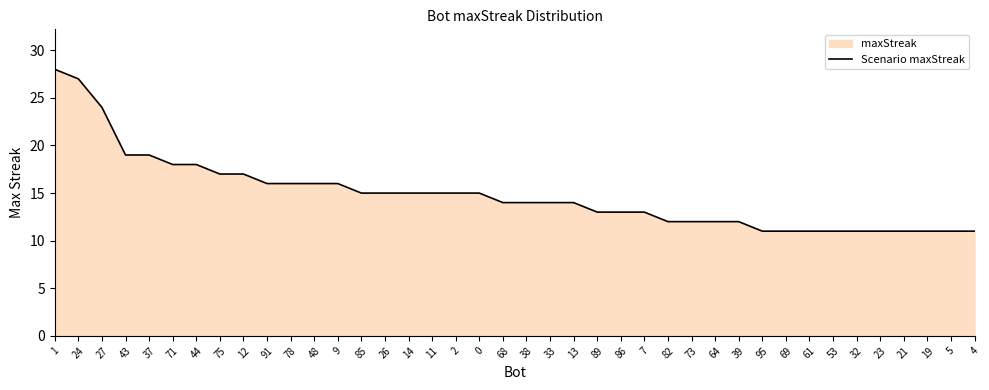

Does the chart display data point markers on the line(s)?

No